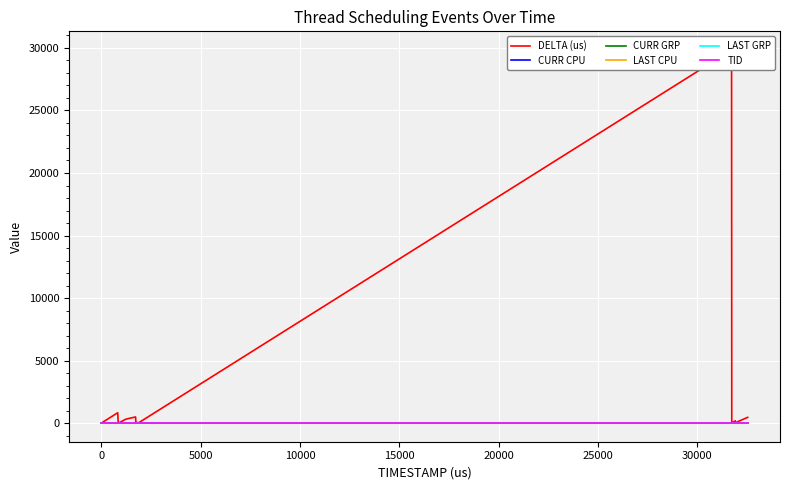

How many times do LAST CPU and CURR GRP cross each other?

1